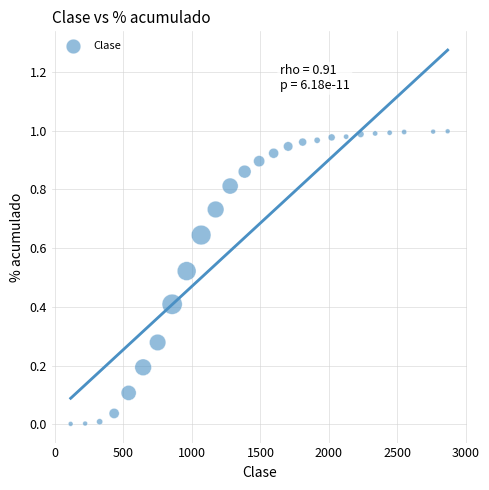

What is the range of X values (max minus min)?

2751.4